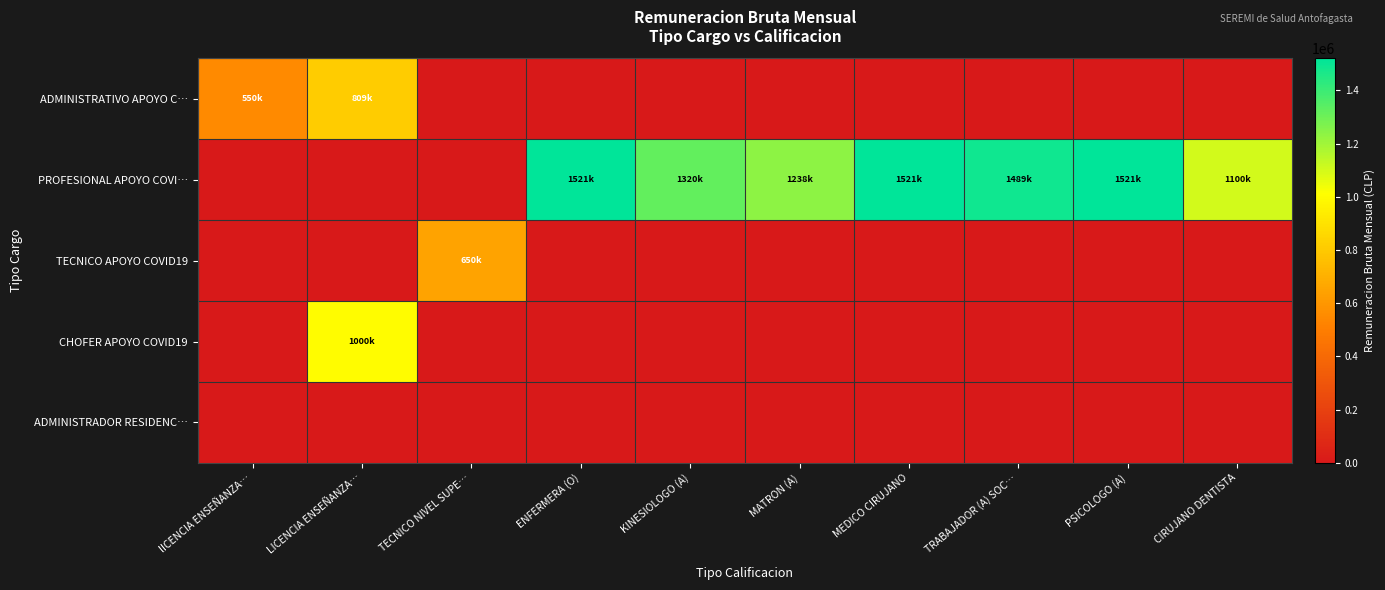

Which category has the highest value across all series?

ENFERMERA (O)